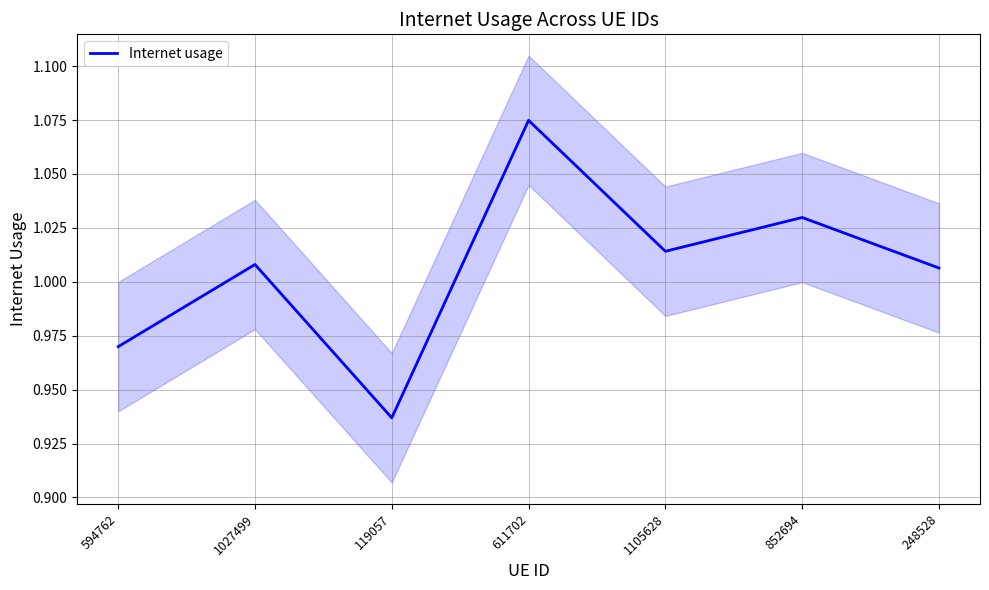

Reading left to right, what are all the values shown in this chart?

1.0	1.0	0.9	1.1	1.0	1.0	1.0